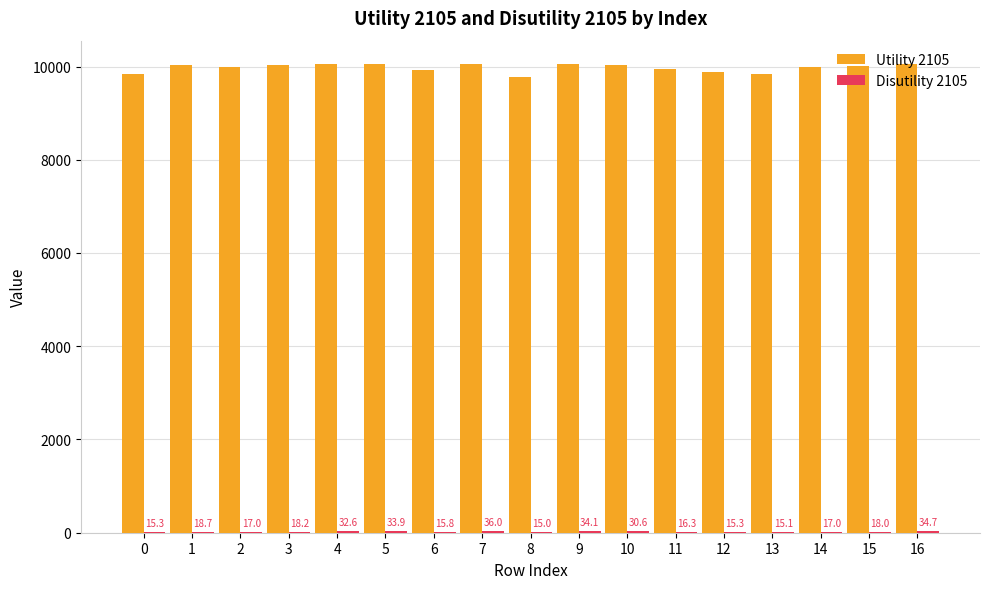

Are the bars horizontal?

No